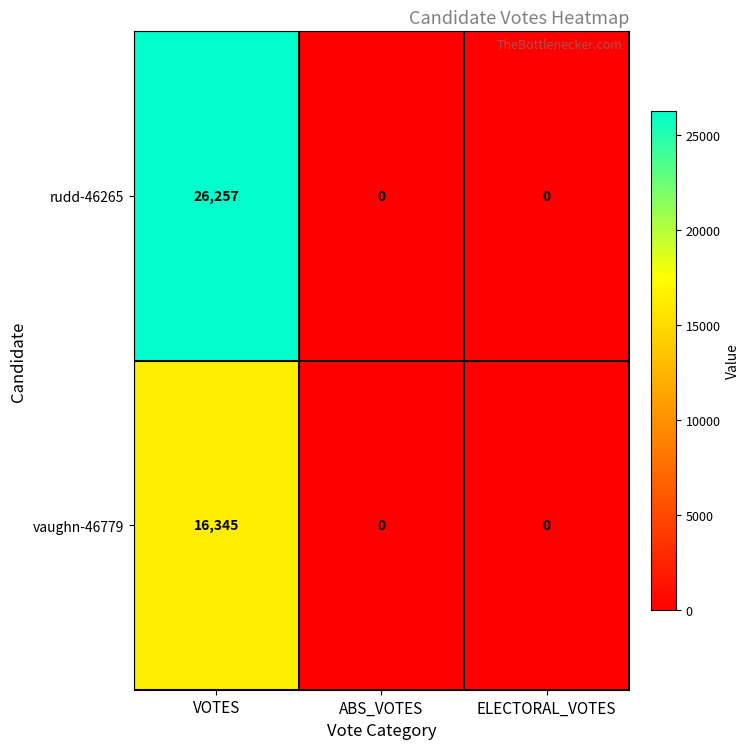

What is the sum of all vaughn-46779 values?

16345